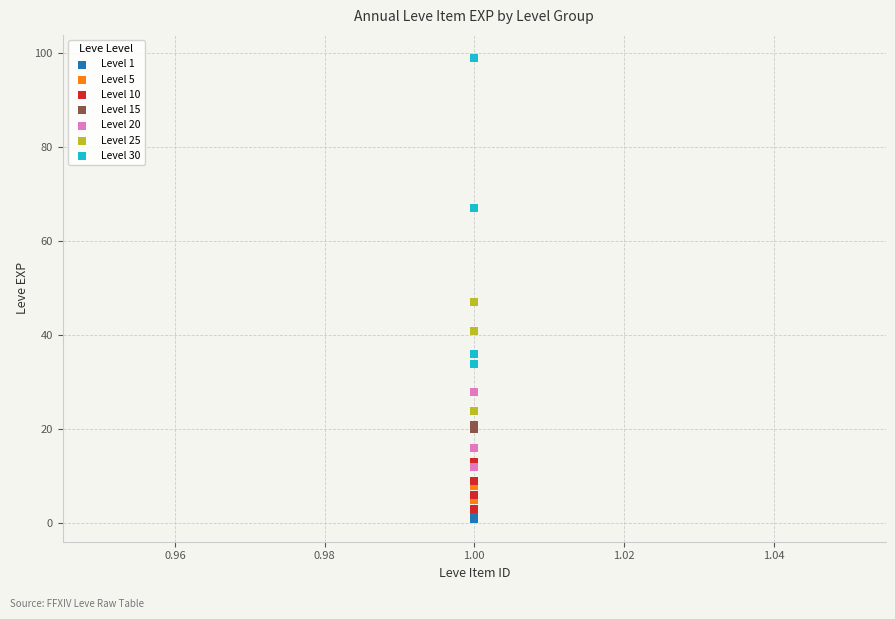

Which series reaches the maximum Y coordinate?

Level 30